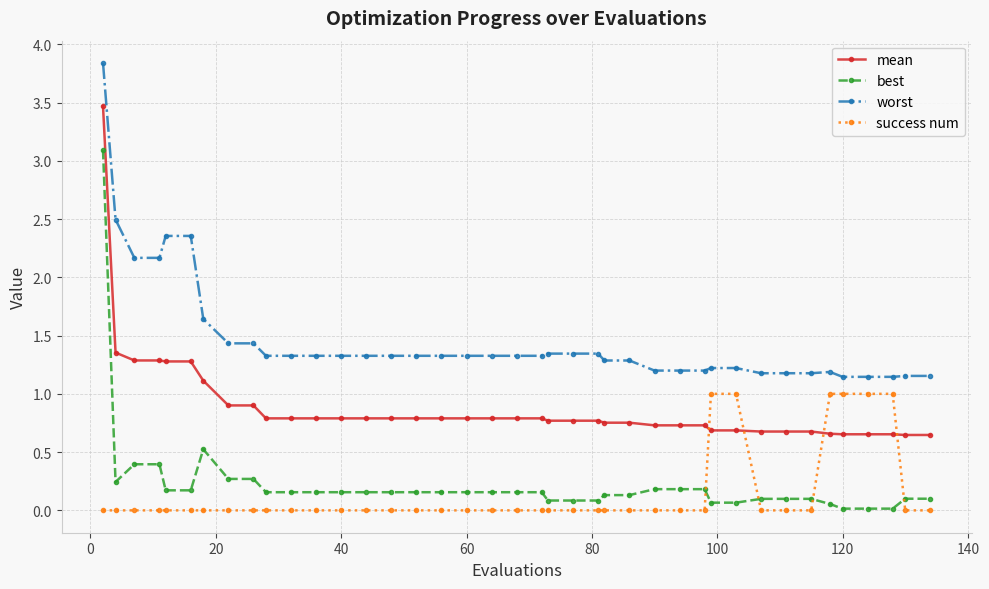

What is the maximum value shown in the chart?

3.8